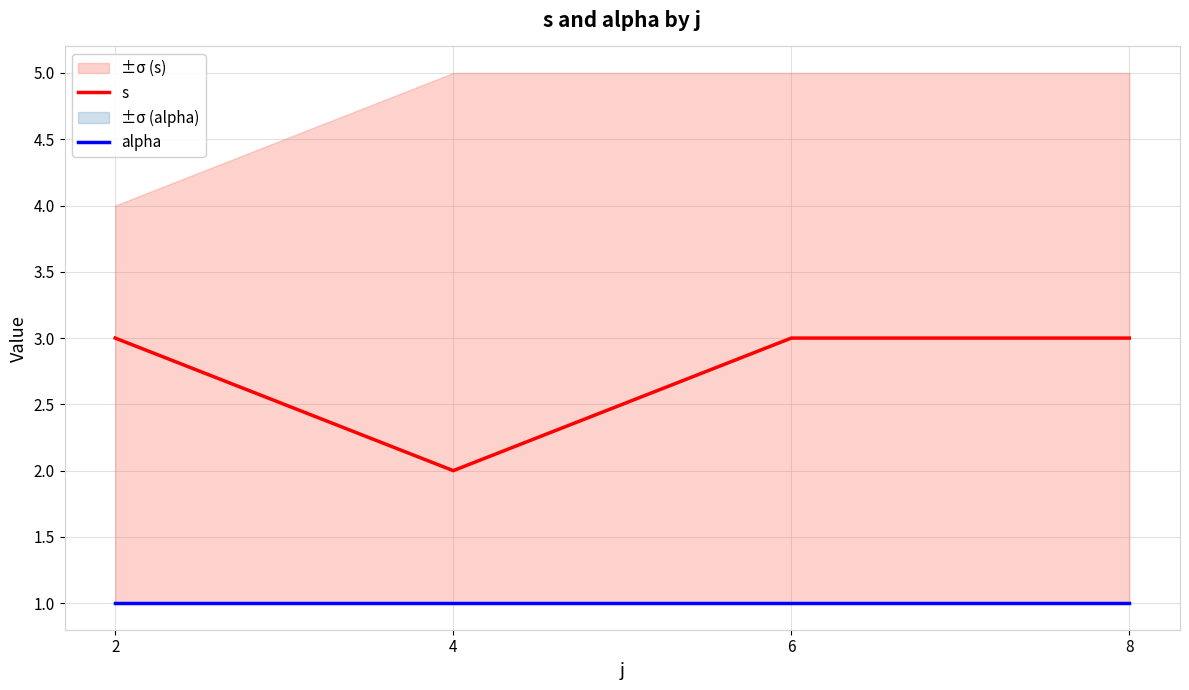

Does the chart have visible grid lines?

Yes